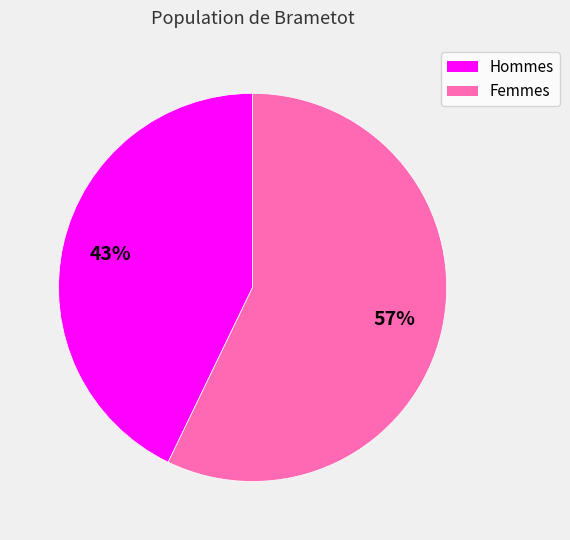

To the nearest percent, what is the difference between the largest and smallest slice percentages?

14%